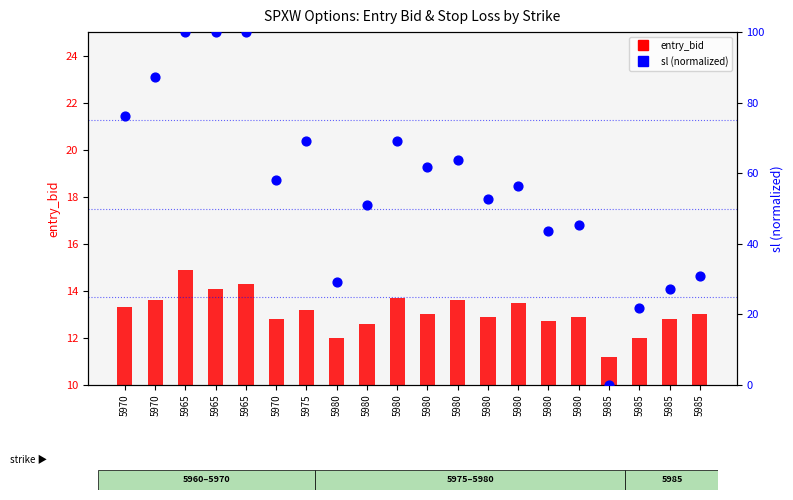

Which series has the largest Y range (max minus min)?

sl